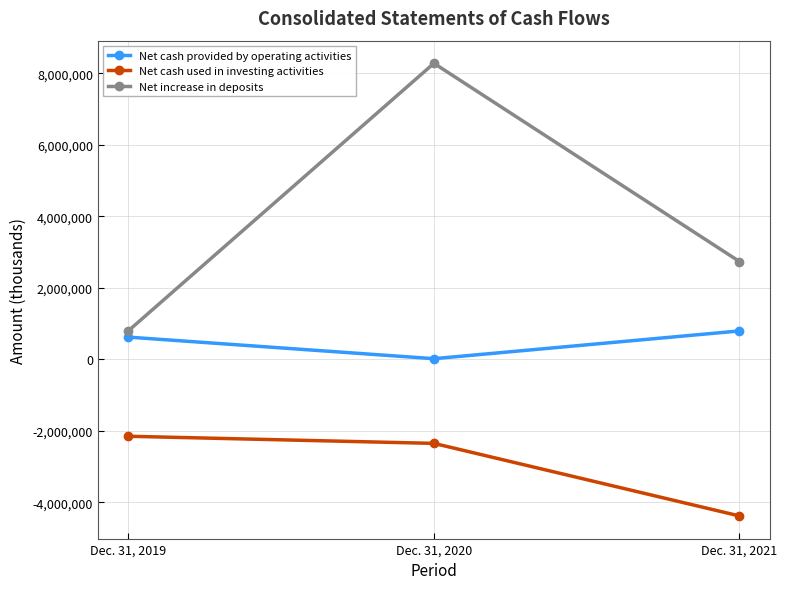

At which category is the sum across all series the highest?

Dec. 31, 2020